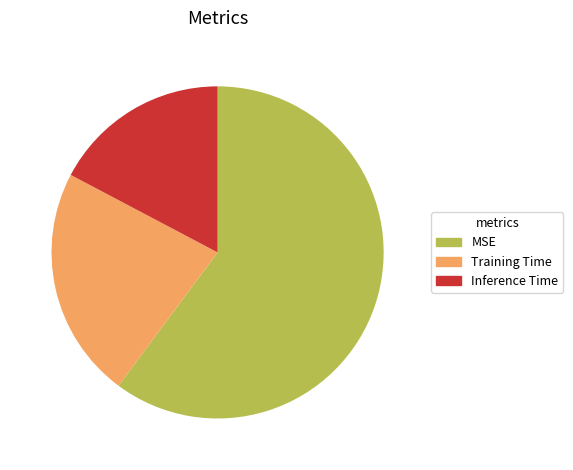

Which category has the biggest portion of the pie?

MSE